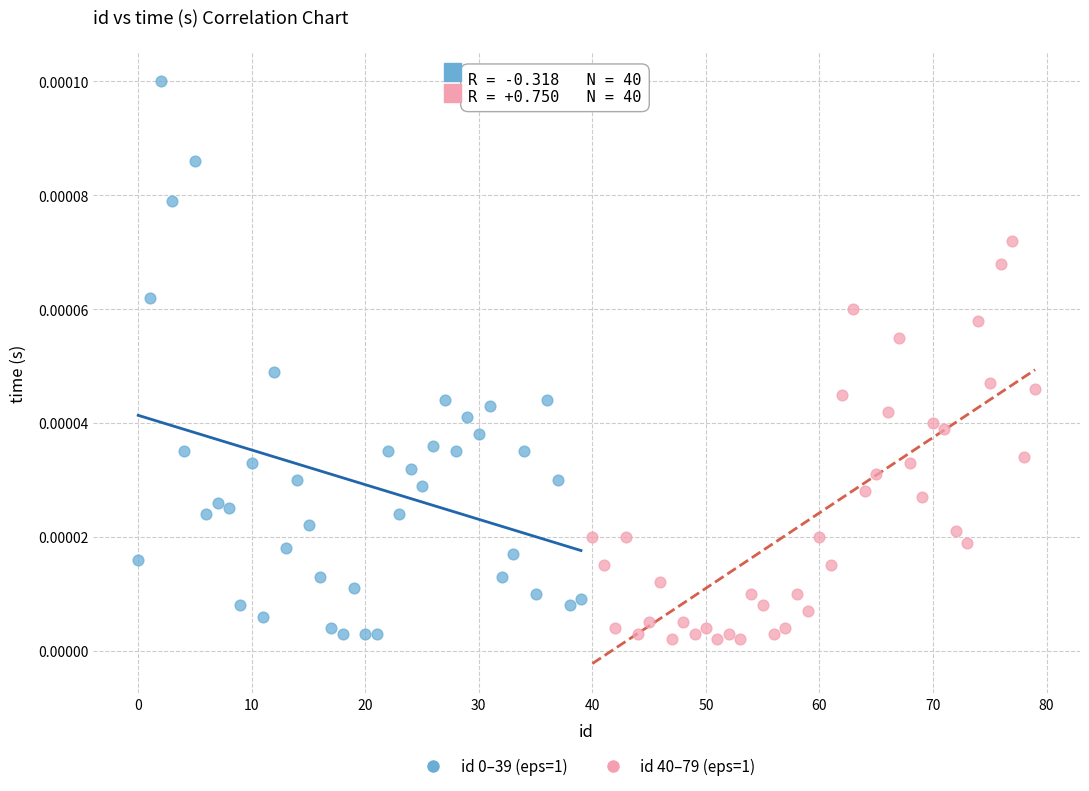

Which series reaches the minimum Y coordinate?

id 40–79 (eps=1)